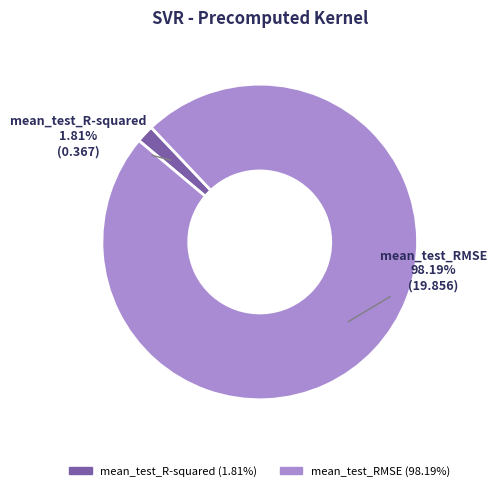

What is the total percentage of mean_test_R-squared and mean_test_RMSE?

100.0%